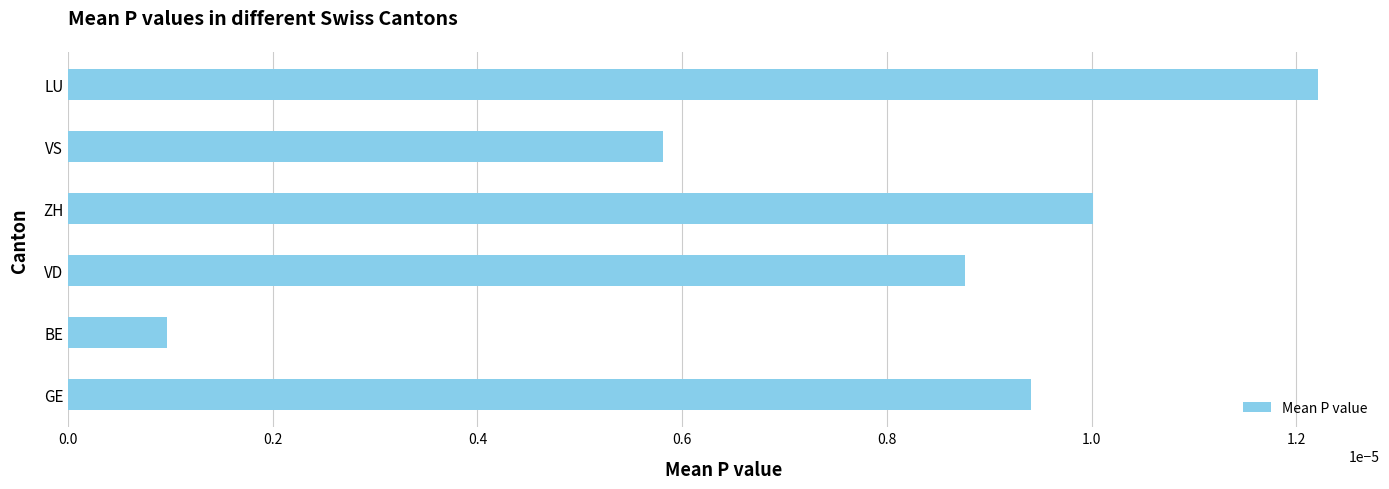

Where is the data nearest to the value 0?

BE